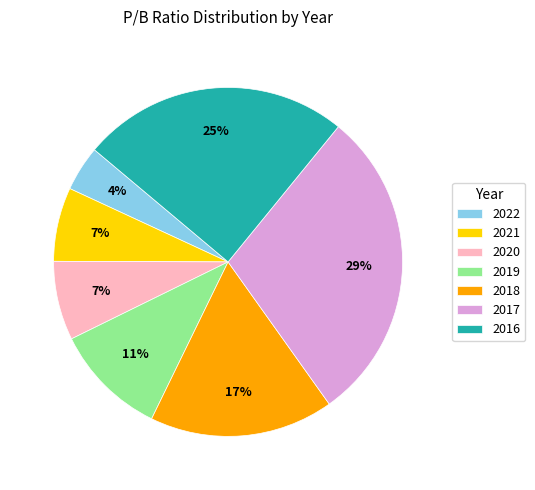

What percentage is the 2022 slice, to the nearest percent?

4%